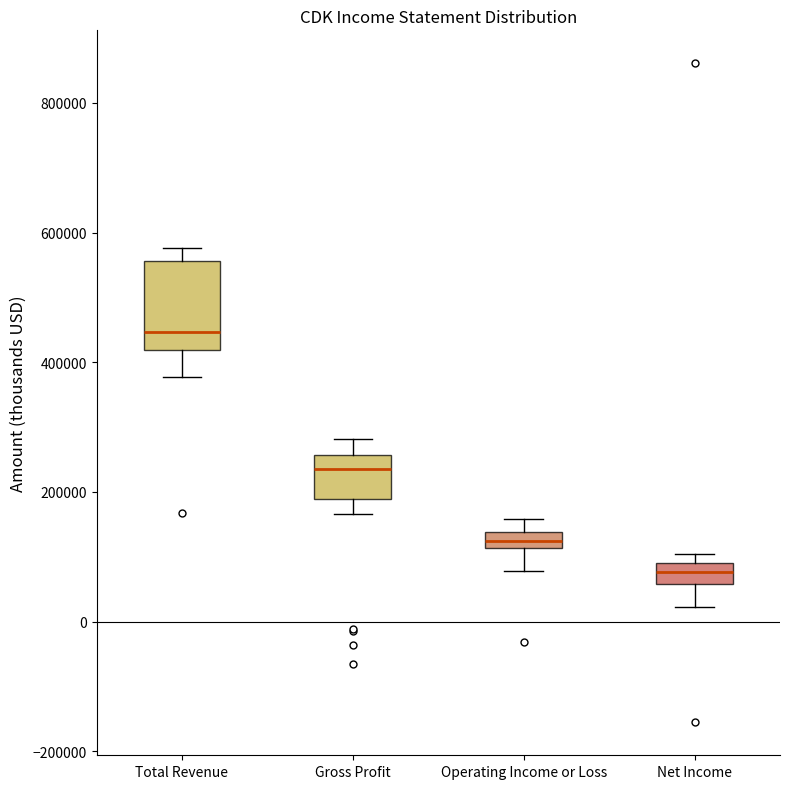

Where does the lower whisker of the box for Operating Income or Loss end on the y-axis? The values are not printed on the chart, so give them approximately, as read against the axis.

80000